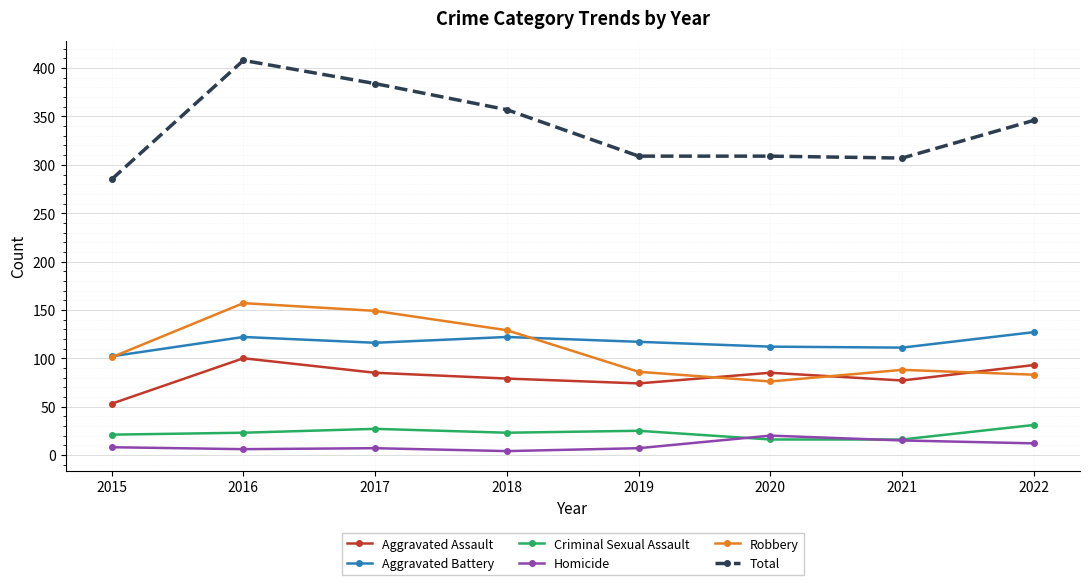

Rank the series by their maximum value, from lowest to highest.

Homicide, Criminal Sexual Assault, Aggravated Assault, Aggravated Battery, Robbery, Total